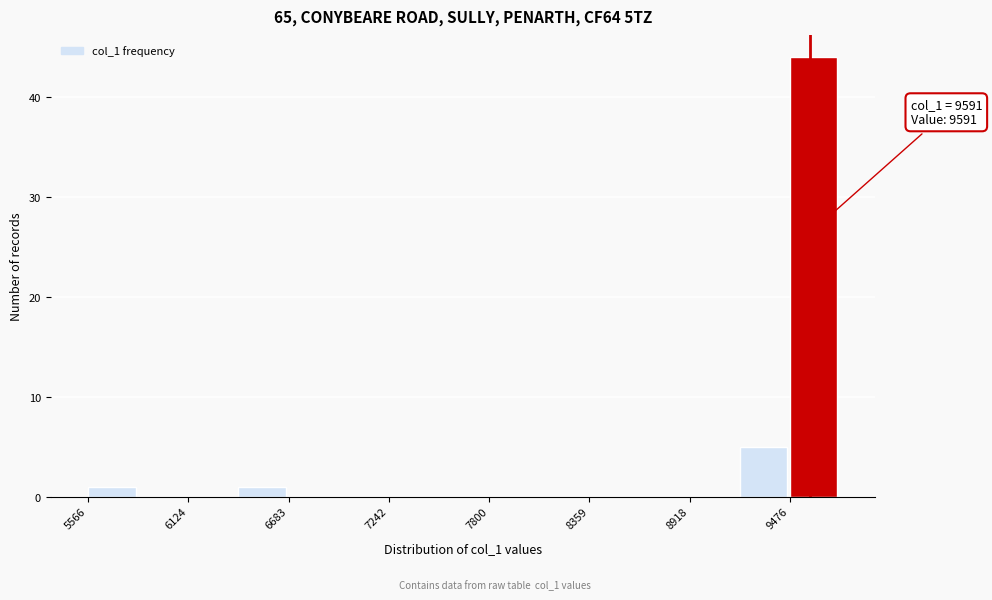

Read against the x-axis, roughly where is the centre of the tallest bar?

9600